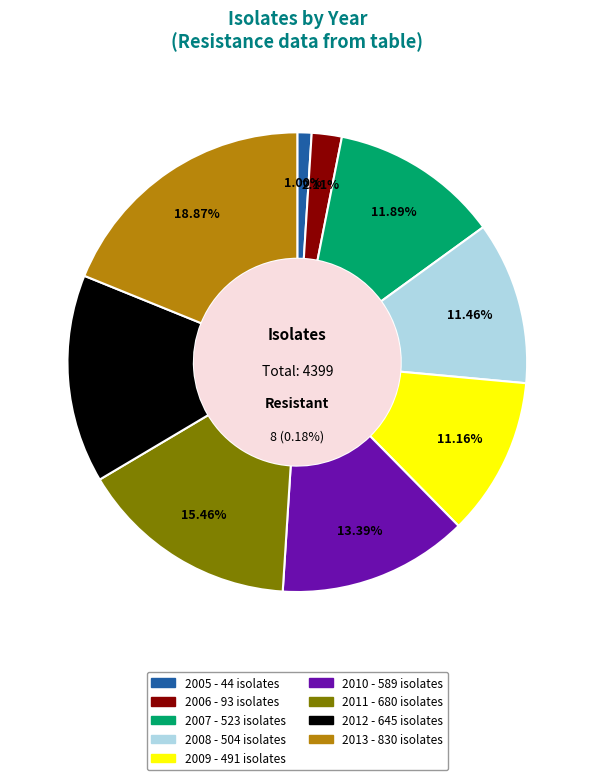

Rank the categories by value from lowest to highest.

2005, 2006, 2009, 2008, 2007, 2010, 2012, 2011, 2013